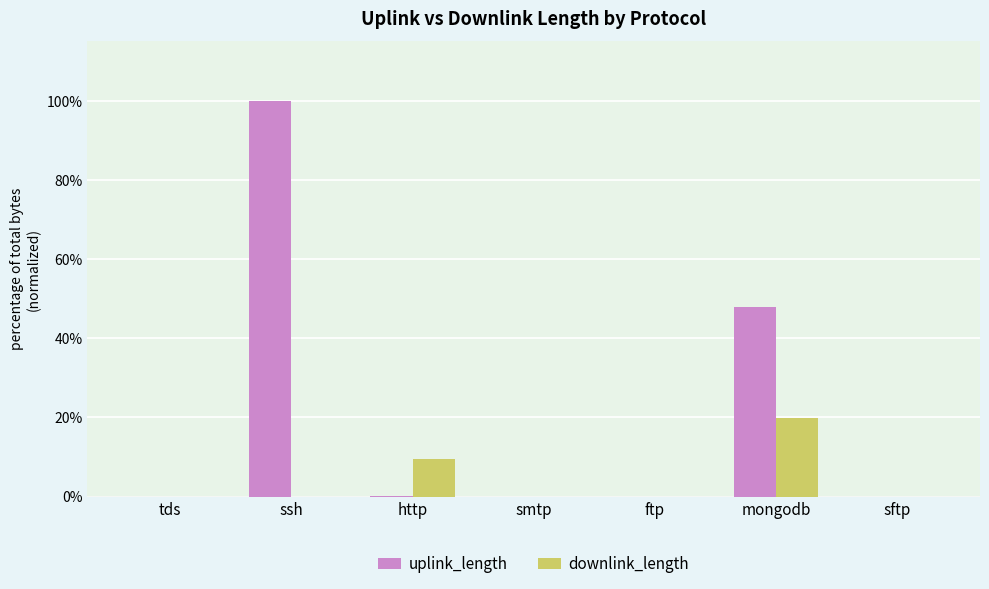

Which series has the largest total across all categories?

uplink_length